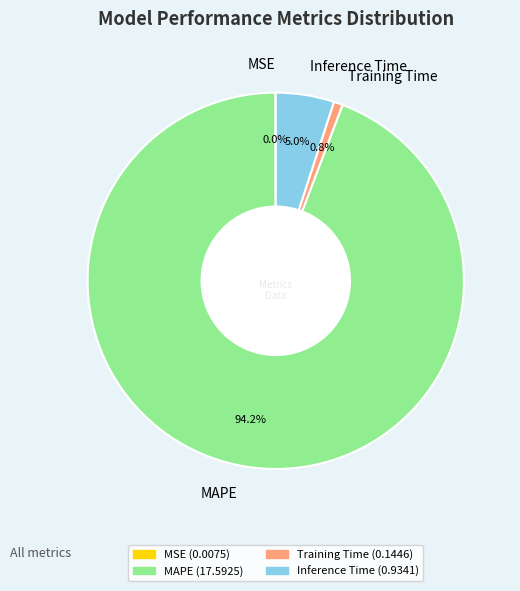

True or false: Inference Time accounts for 5% of the total.

True